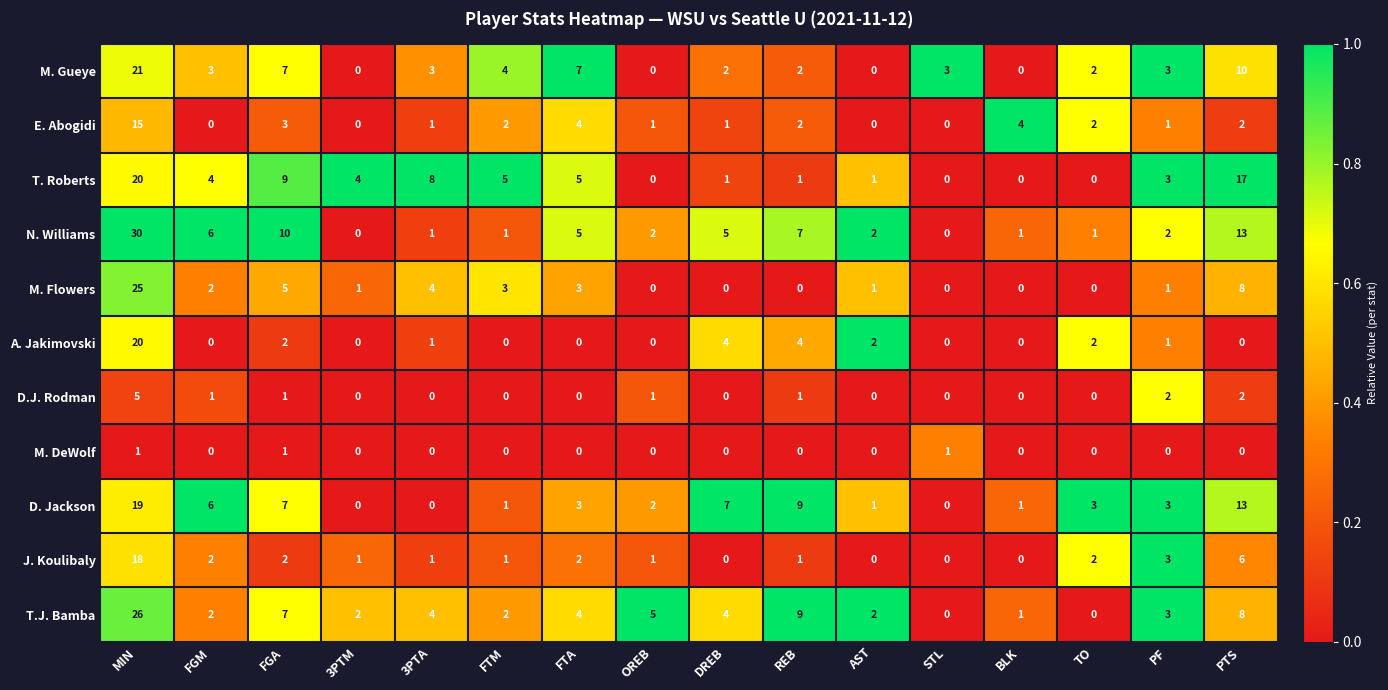

Which series has the largest total across all categories?

N. Williams